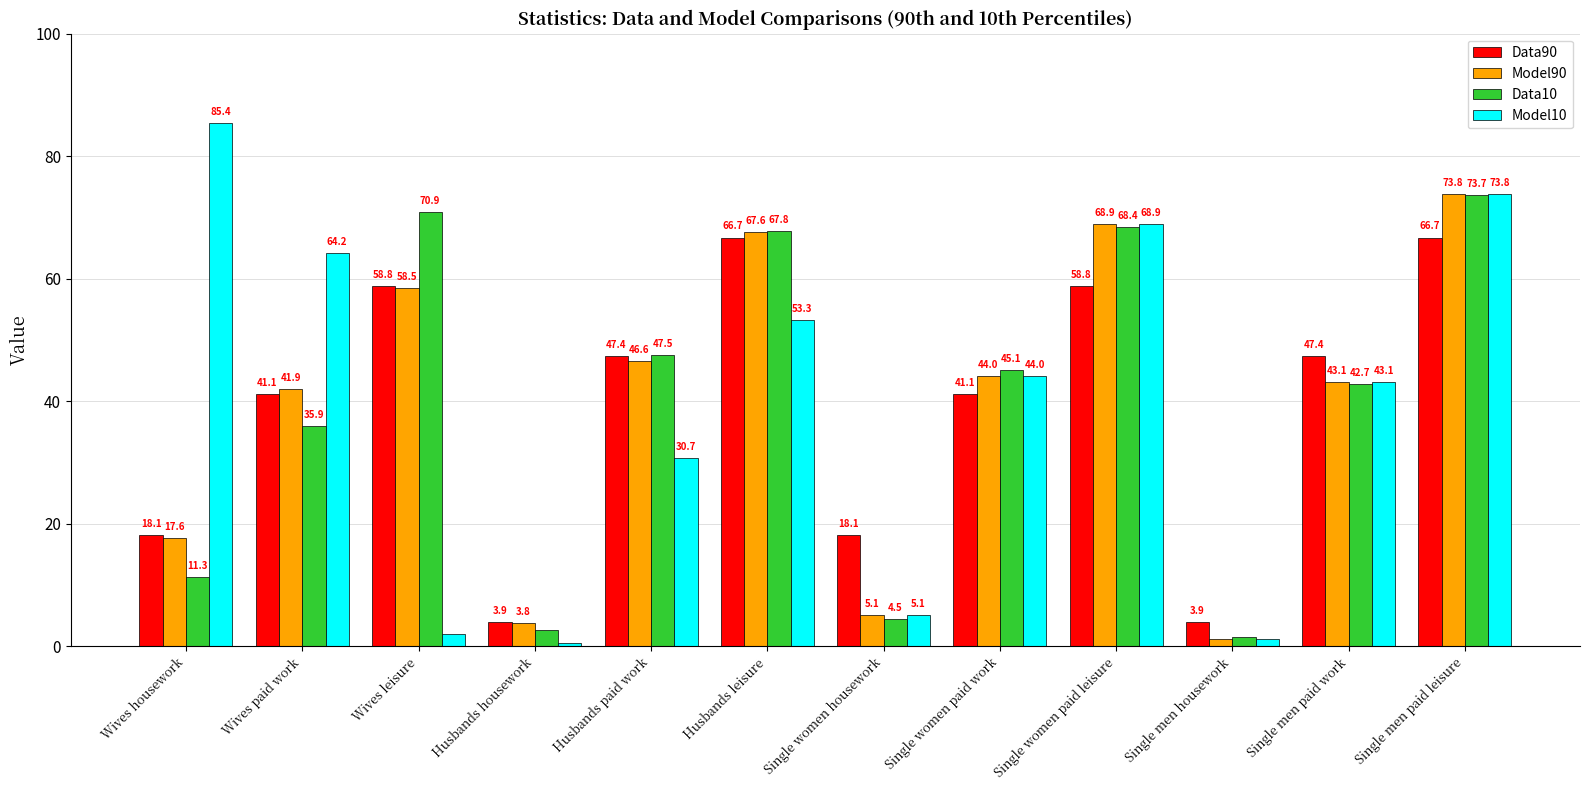

What is the average value of the Data10 series?

39.3